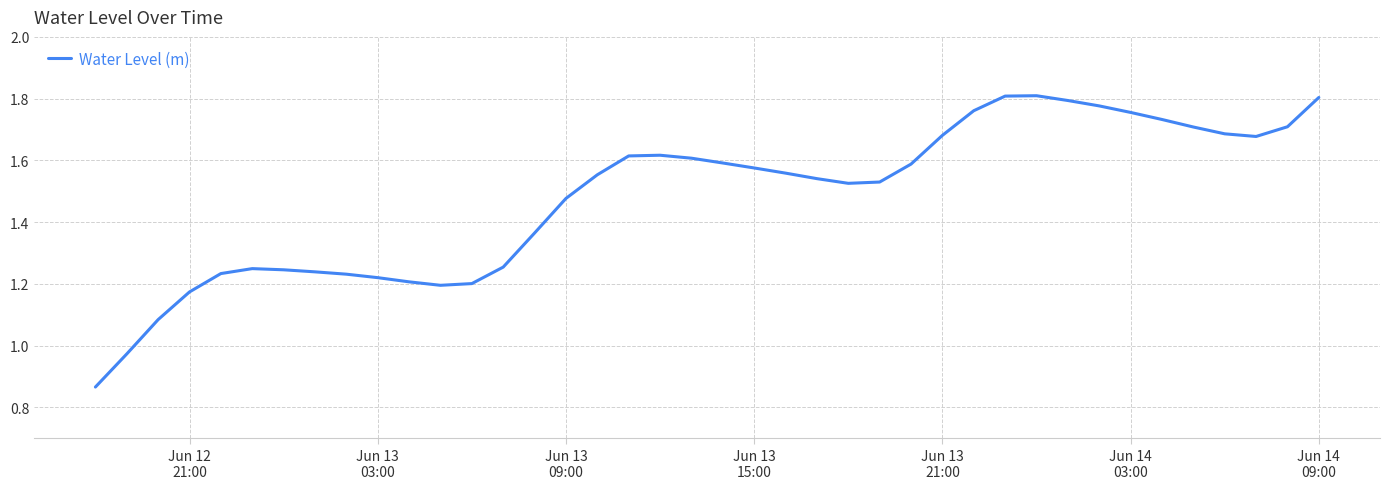

Does the chart have visible grid lines?

Yes